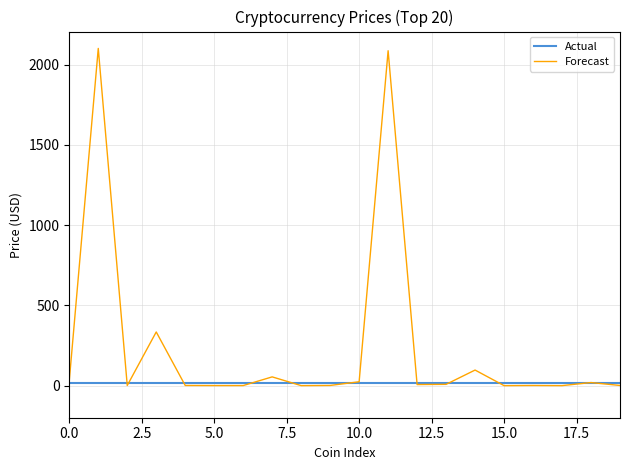

Which series has the largest total across all categories?

Forecast